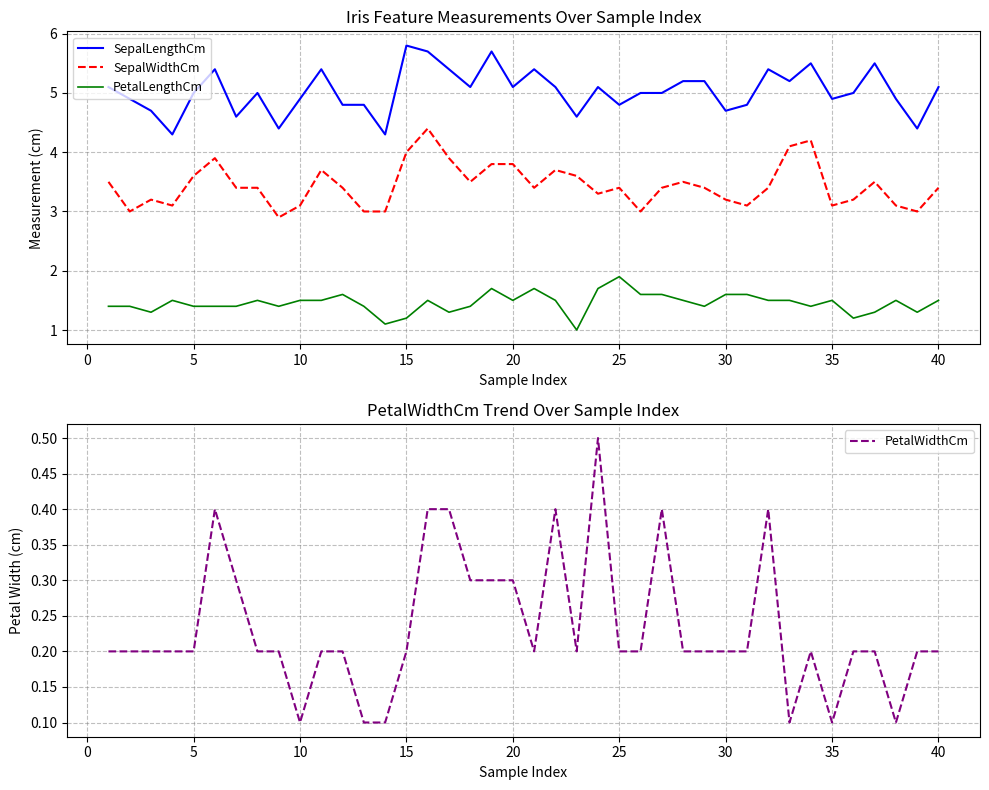

Rank the series by their average value, from lowest to highest.

PetalWidthCm, PetalLengthCm, SepalWidthCm, SepalLengthCm